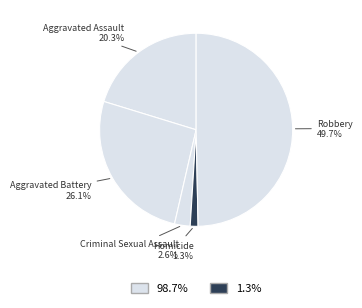

How many segments does this pie chart have?

5